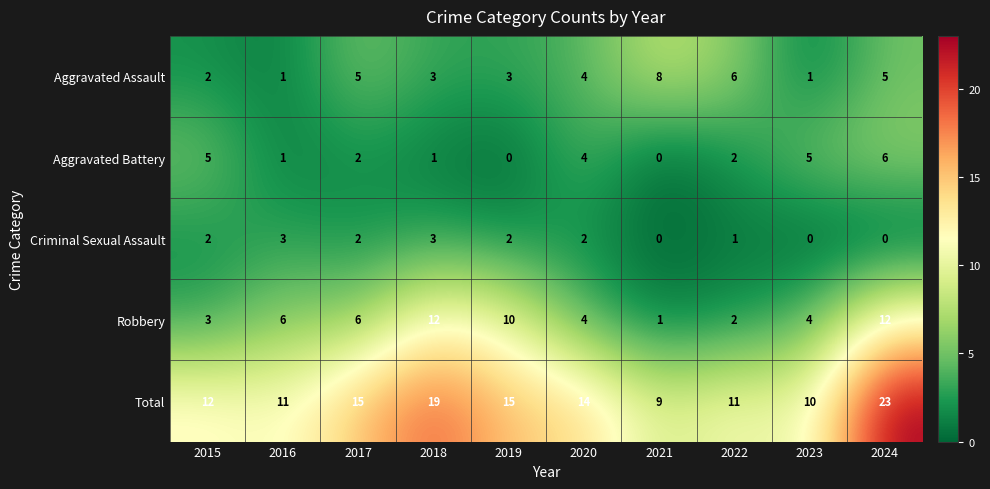

List the series in order of their peak value, lowest first.

Criminal Sexual Assault, Aggravated Battery, Aggravated Assault, Robbery, Total